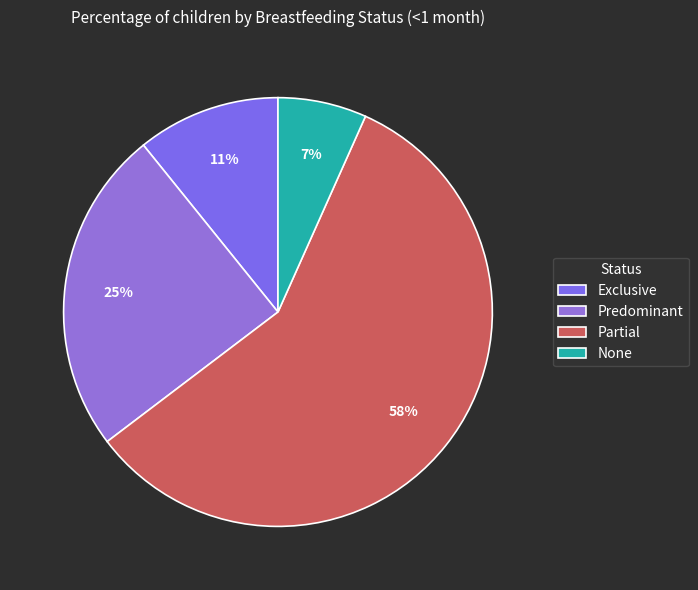

How many segments does this pie chart have?

4